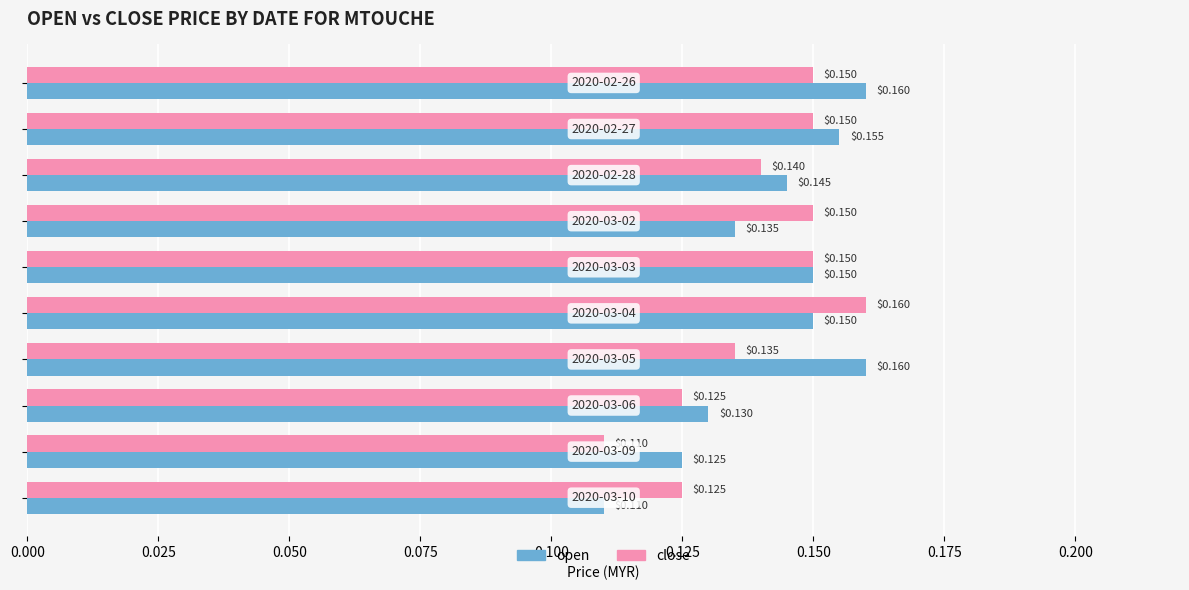

What is the sum of all open values?

1.4